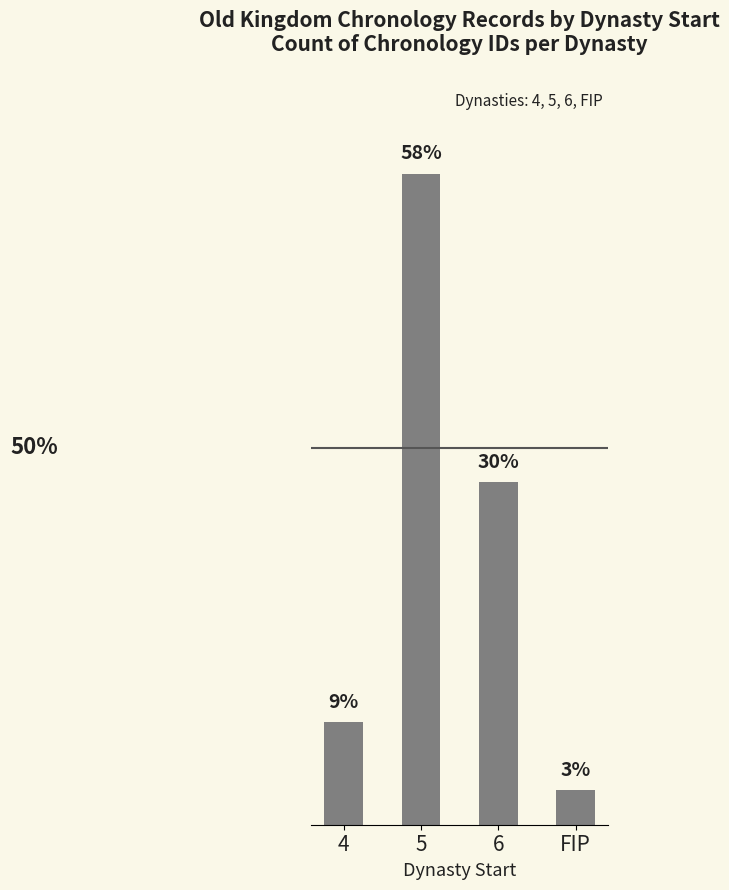

Does the chart contain any negative values?

No